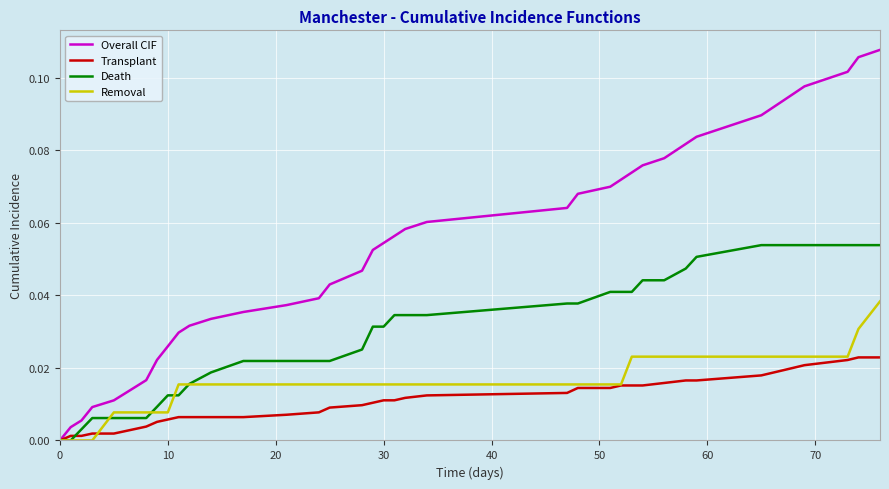

How many values in Overall CIF are above zero?

39